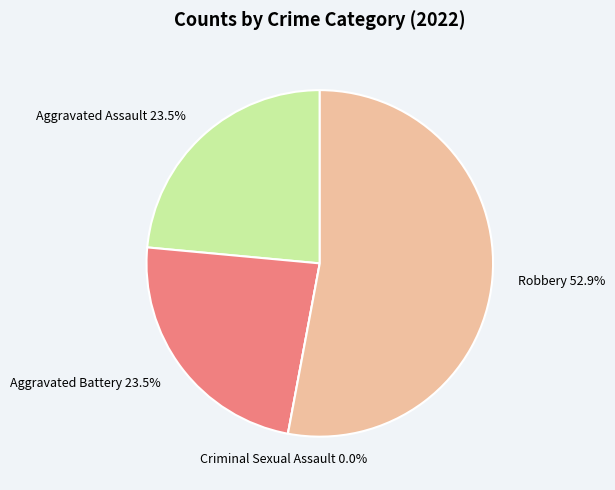

Which slice is the smallest?

Criminal Sexual Assault